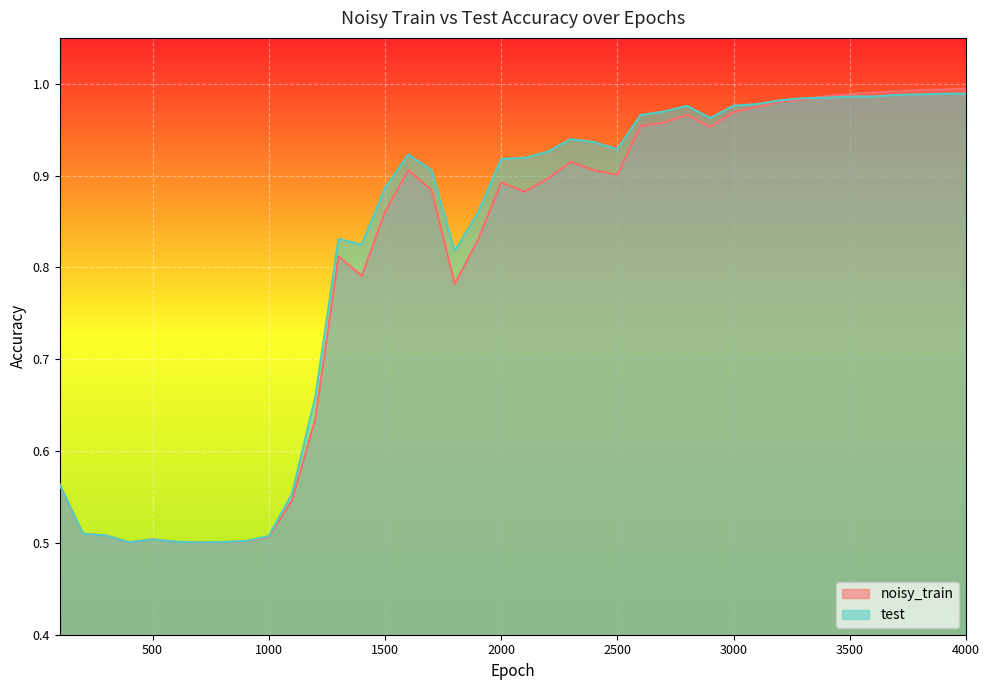

Between 3400 and 3900, which series saw the biggest shift?

noisy_train